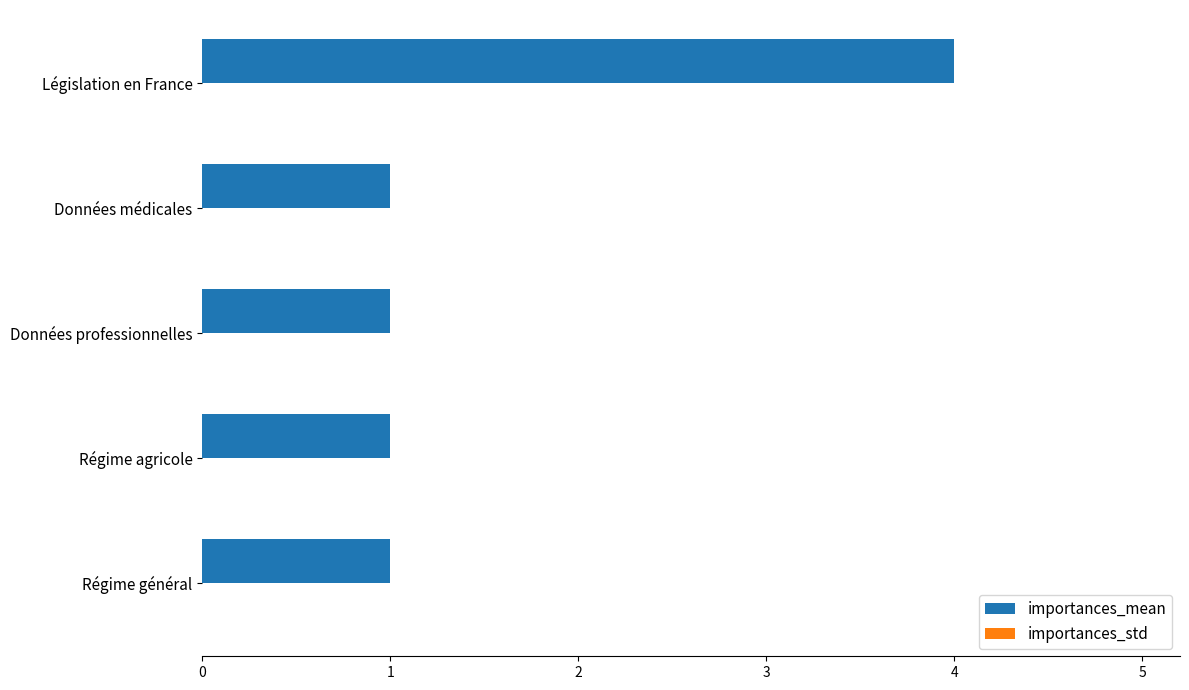

The value at Données professionnelles is 2. True or false?

False